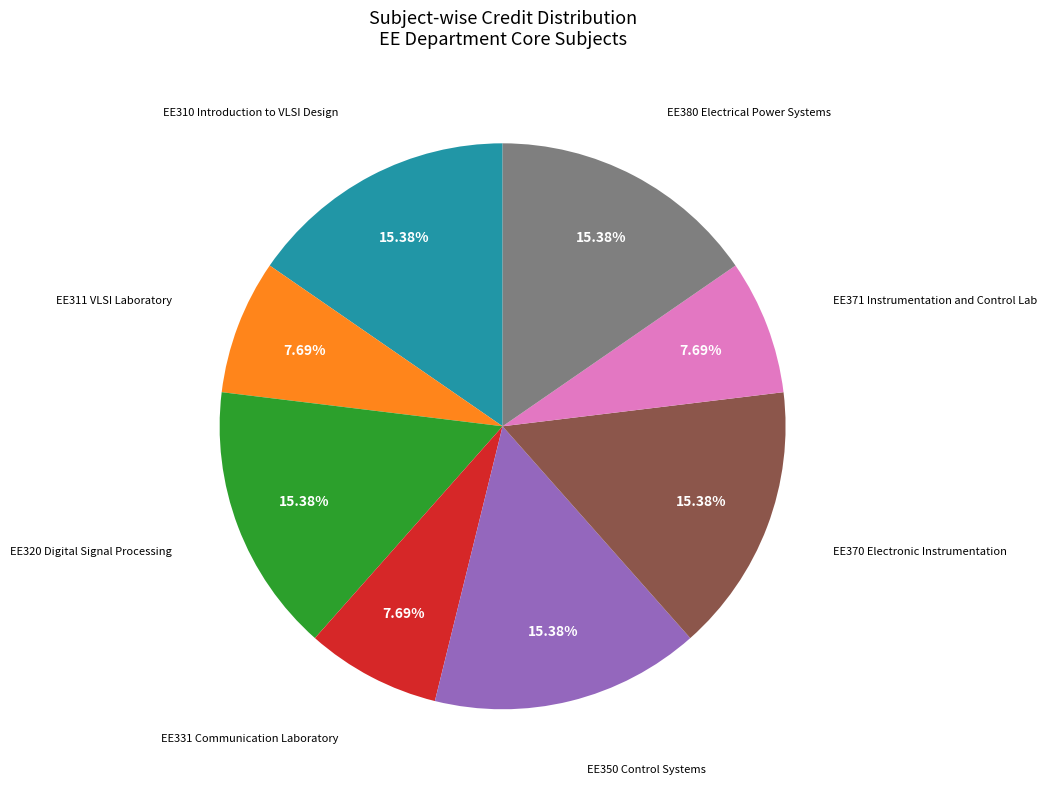

Is there a majority slice in this chart?

No